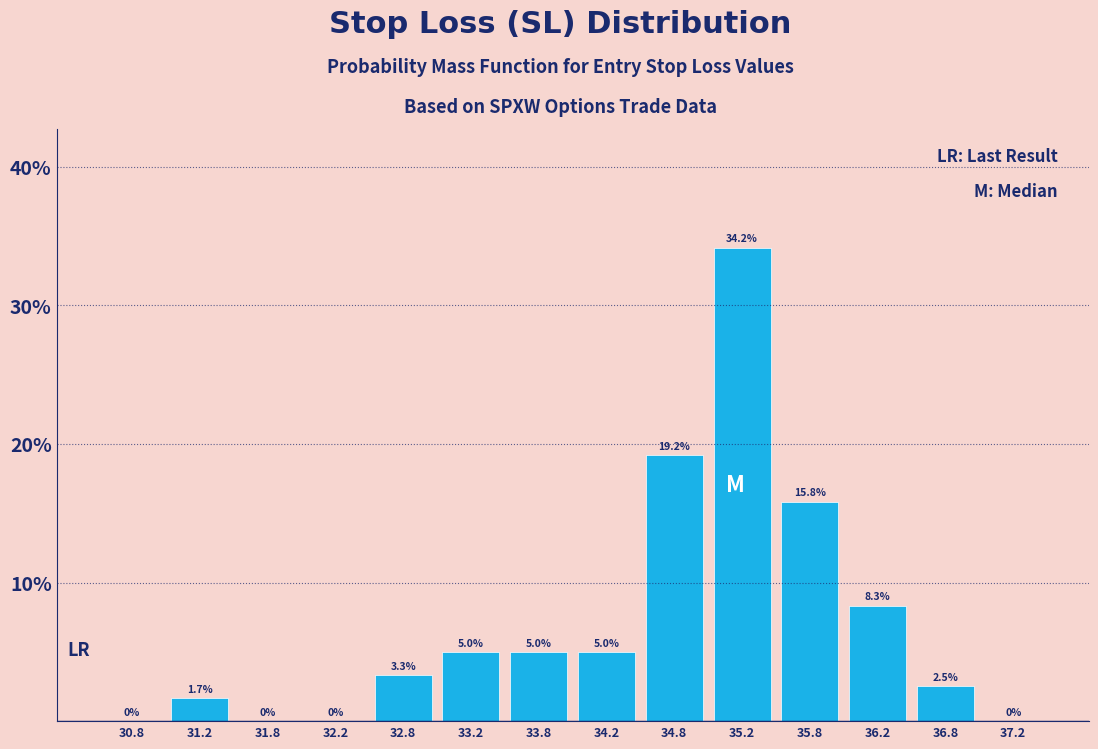

Reading left to right, transcribe this chart: for each bar, give the range it covers on the x-axis and its height.

30.5 to 31.0: 0.0
31.0 to 31.5: 1.7
31.5 to 32.0: 0.0
32.0 to 32.5: 0.0
32.5 to 33.0: 3.3
33.0 to 33.5: 5.0
33.5 to 34.0: 5.0
34.0 to 34.5: 5.0
34.5 to 35.0: 19.2
35.0 to 35.5: 34.2
35.5 to 36.0: 15.8
36.0 to 36.5: 8.3
36.5 to 37.0: 2.5
37.0 to 37.5: 0.0